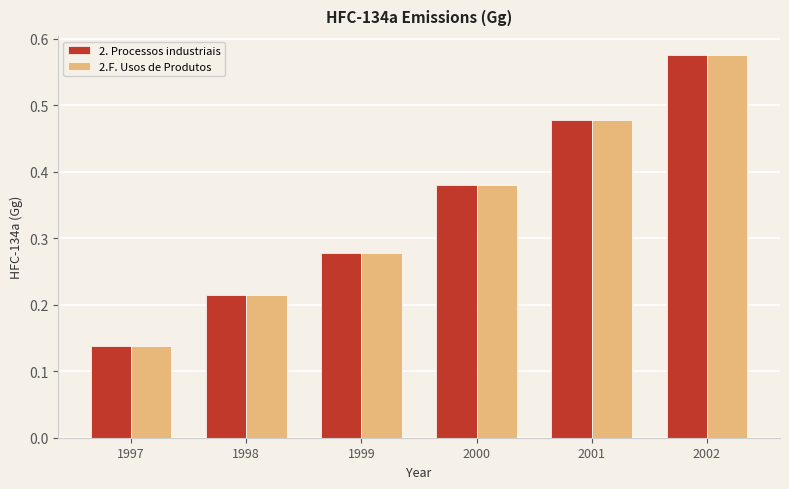

The value of 2.F. Usos de Produtos at 1997 is 0.2. True or false?

False